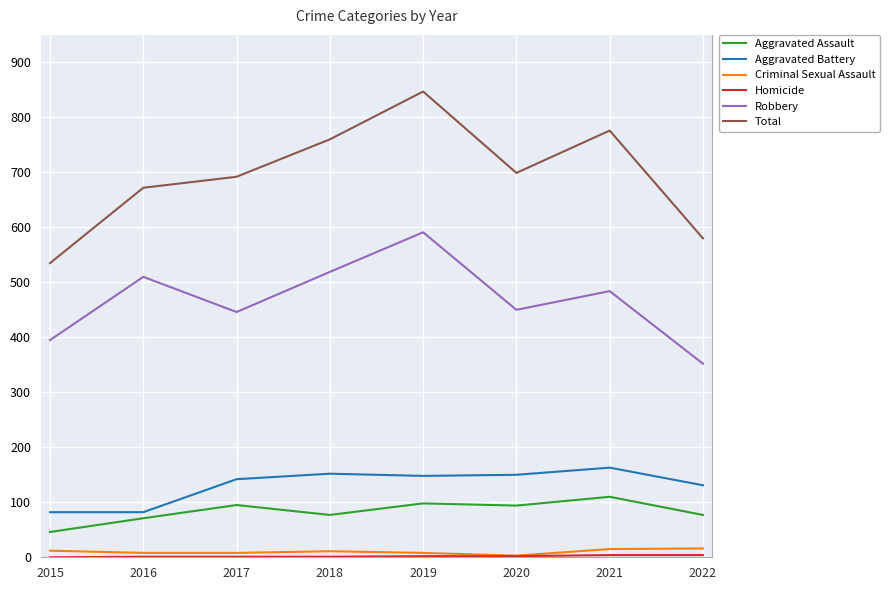

Is it true that Total equals 535 at 2015?

True